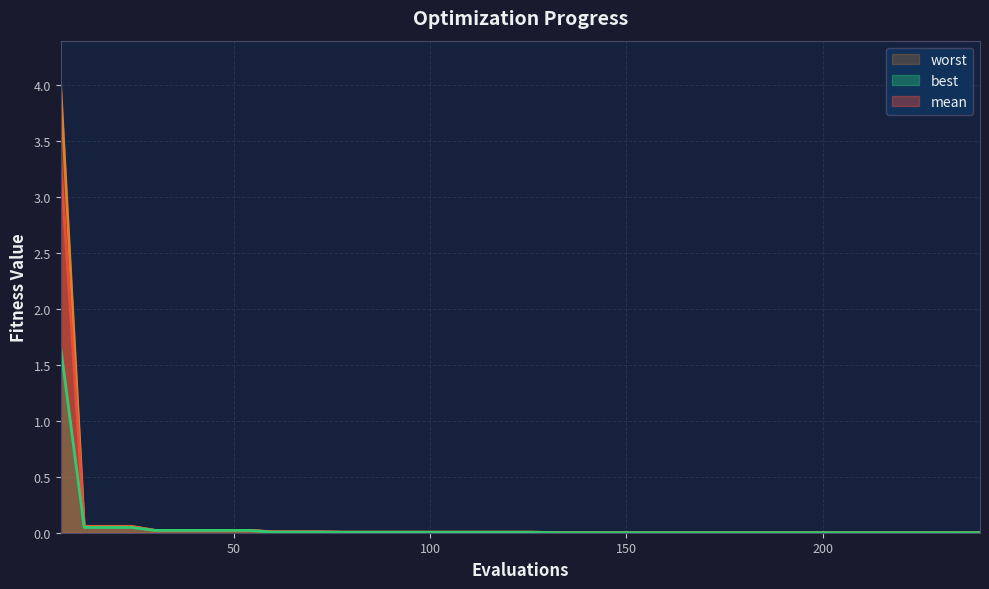

Which has a higher value, 174 or 132?

132